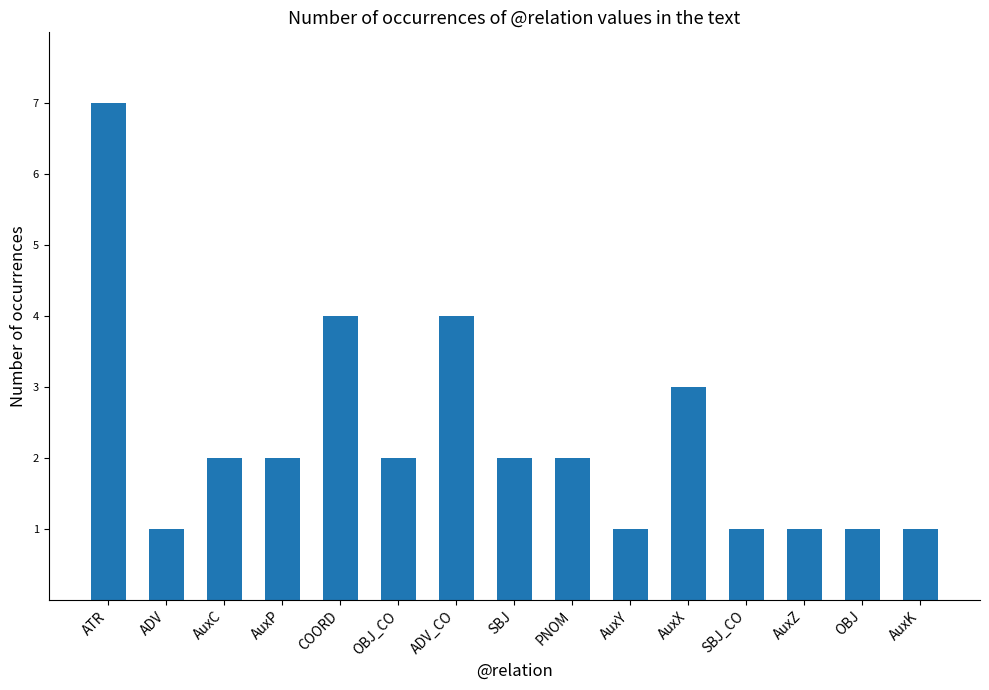

Reading left to right, what are all the values shown in this chart?

7	1	2	2	4	2	4	2	2	1	3	1	1	1	1